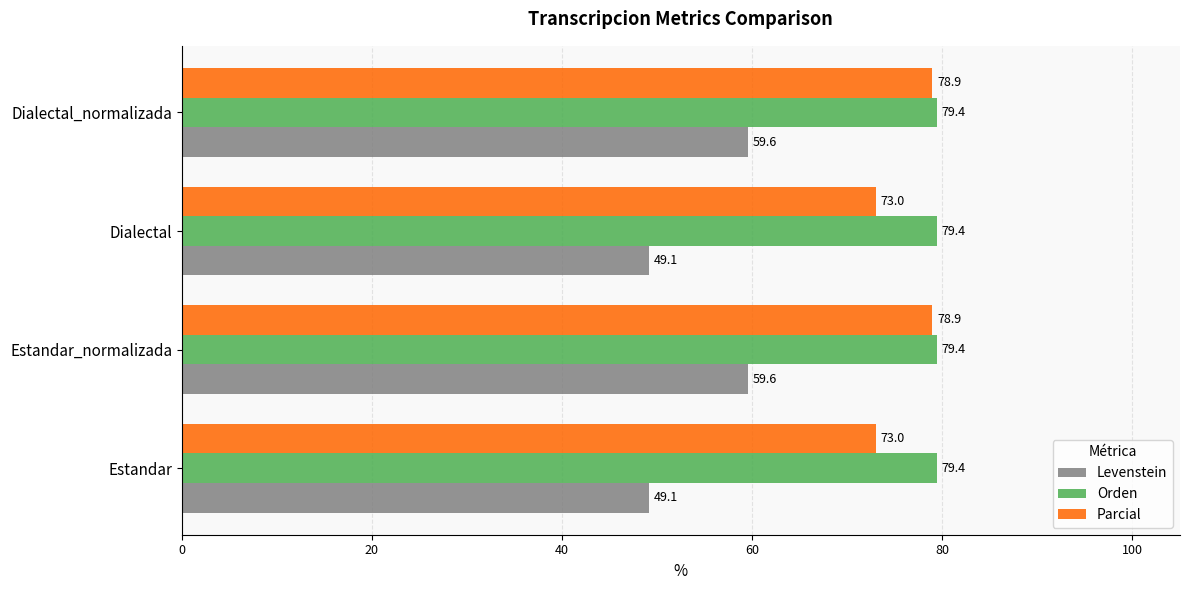

What is the highest value of the Parcial series?

78.9